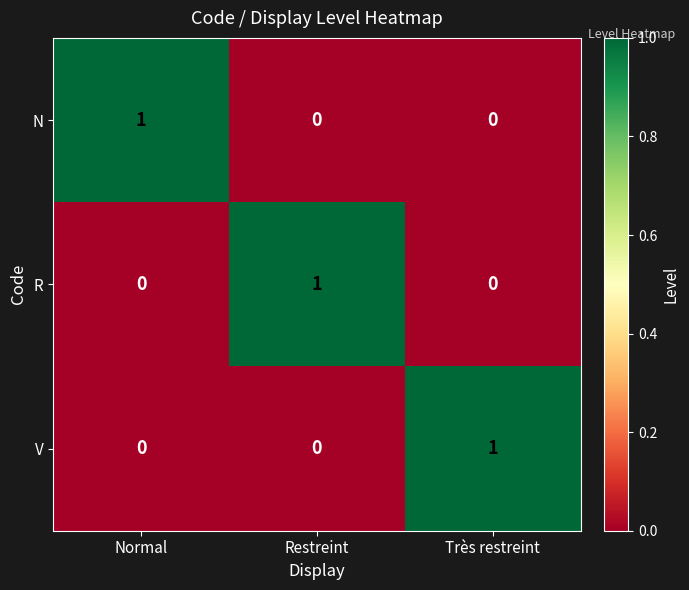

At how many categories does at least one series exceed 0?

3